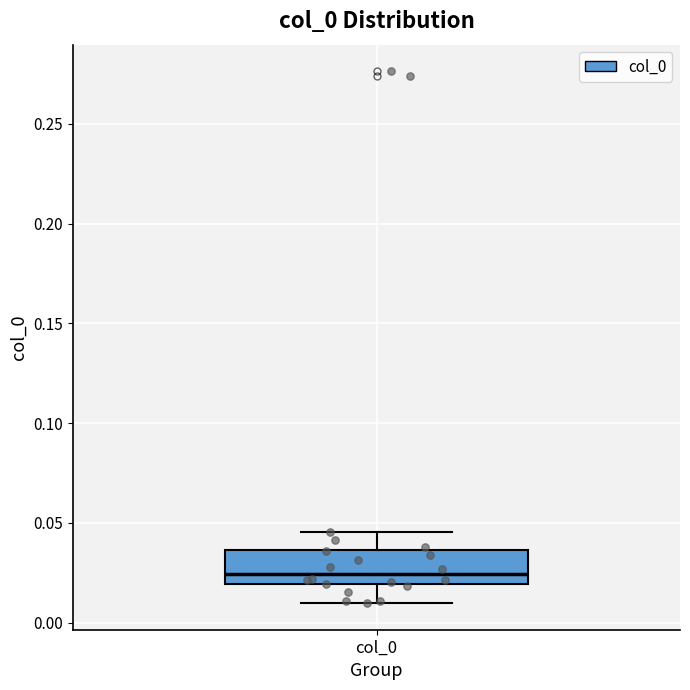

Where is the lower edge of the box for col_0 on the y-axis? The values are not printed on the chart, so give them approximately, as read against the axis.

0.020